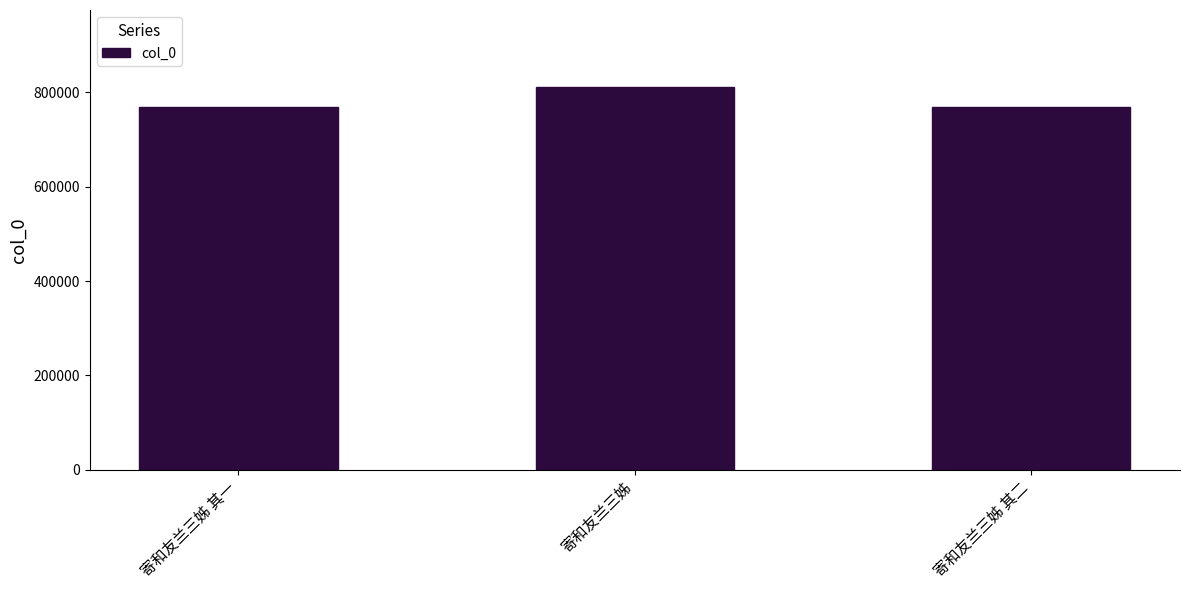

The value at 寄和友兰三姊 其二 is 769411. True or false?

True